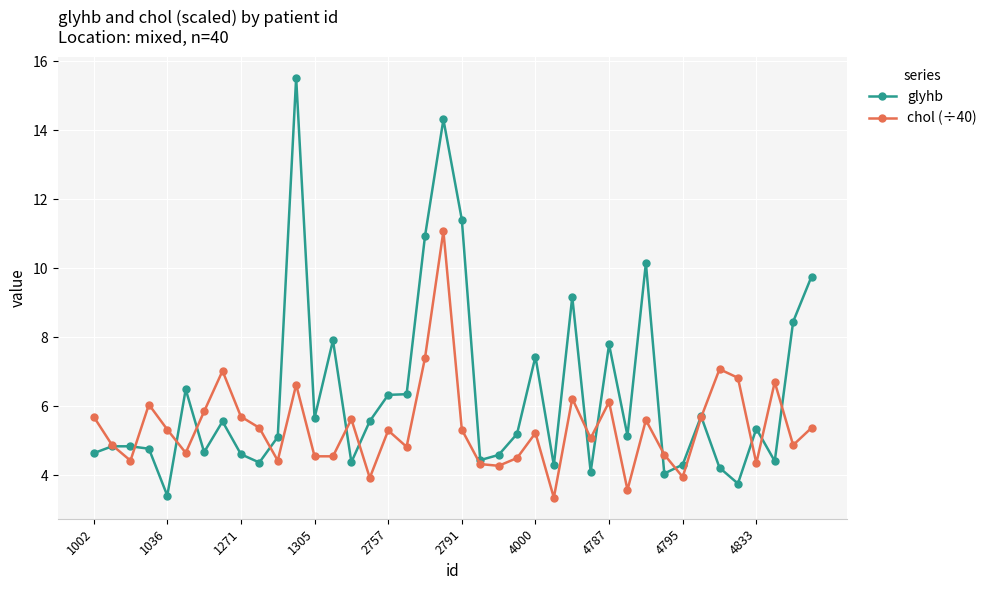

Rank the series by their average value, from lowest to highest.

chol (÷40), glyhb